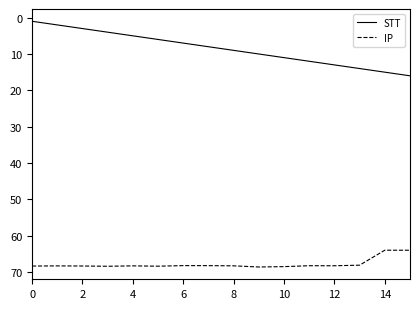

Which series has the largest range (max minus min)?

STT